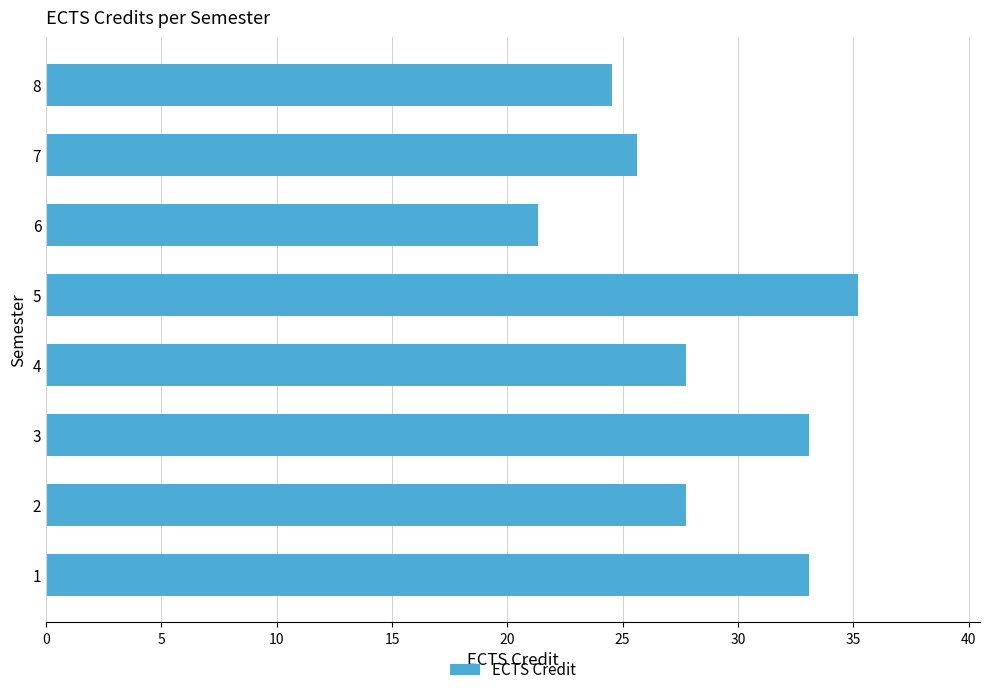

Read the value at 6.

21.3